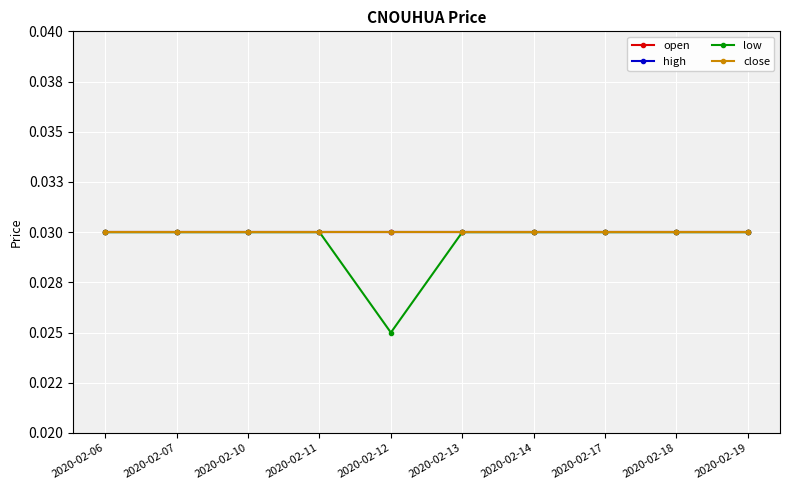

Is this an area chart (filled region under the line)?

No